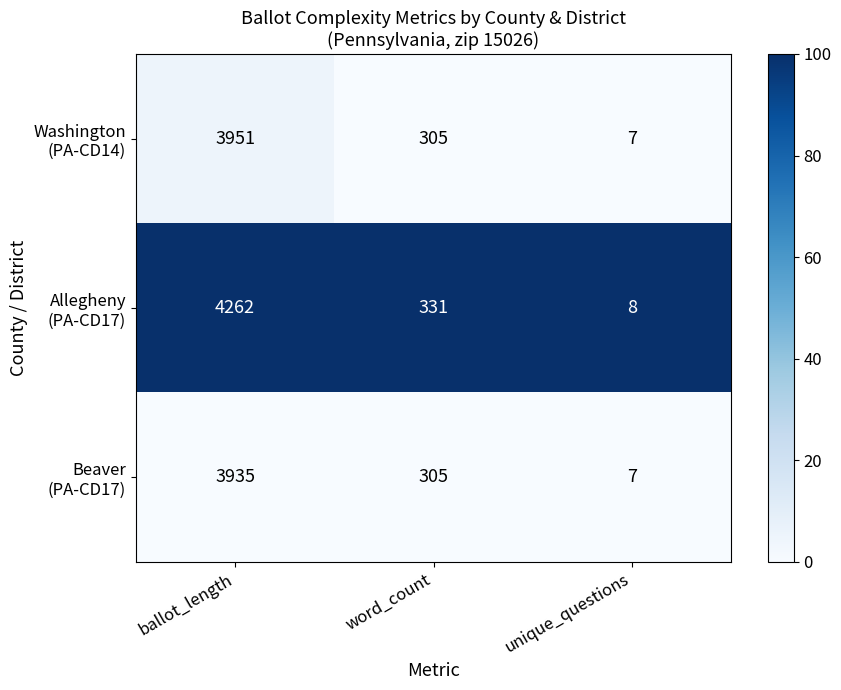

What is the total value across all series at ballot_length?

12148